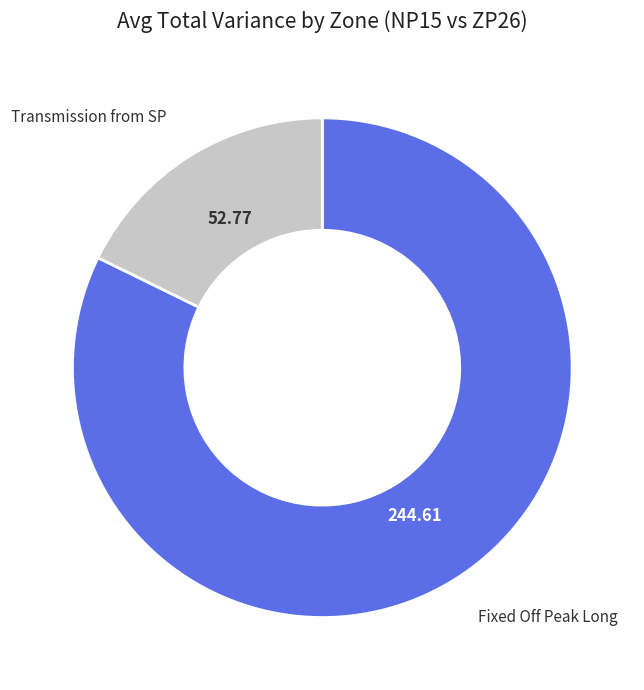

Which slice is the smallest?

Transmission from SP